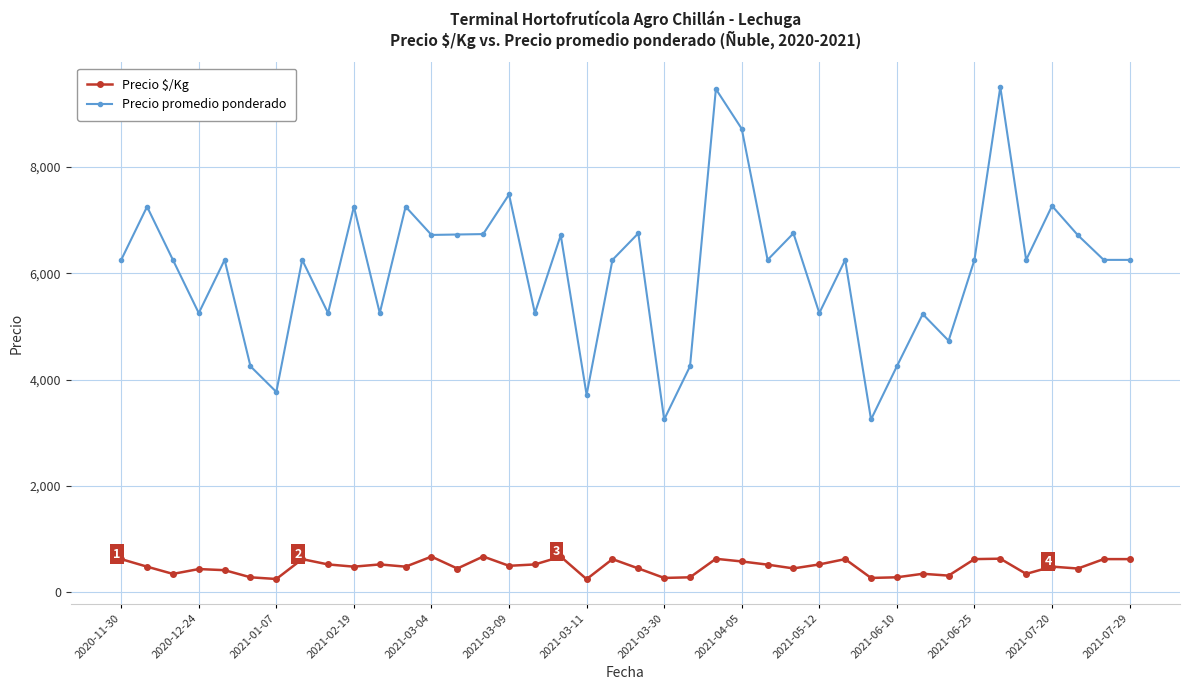

True or false: Precio $/Kg and Precio promedio ponderado cross at least once.

False